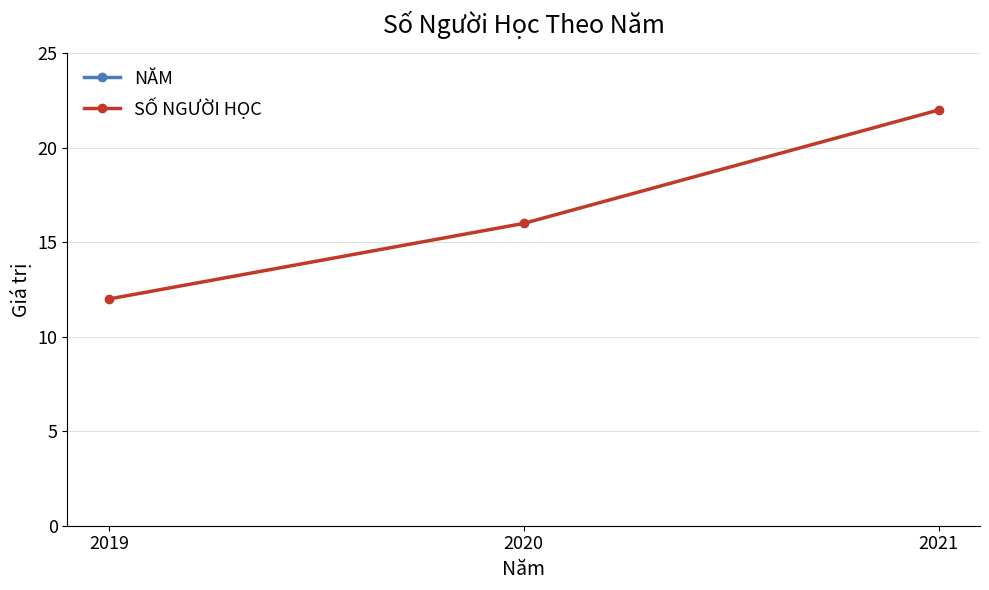

Between 2019 and 2021, which series saw the biggest shift?

SỐ NGƯỜI HỌC